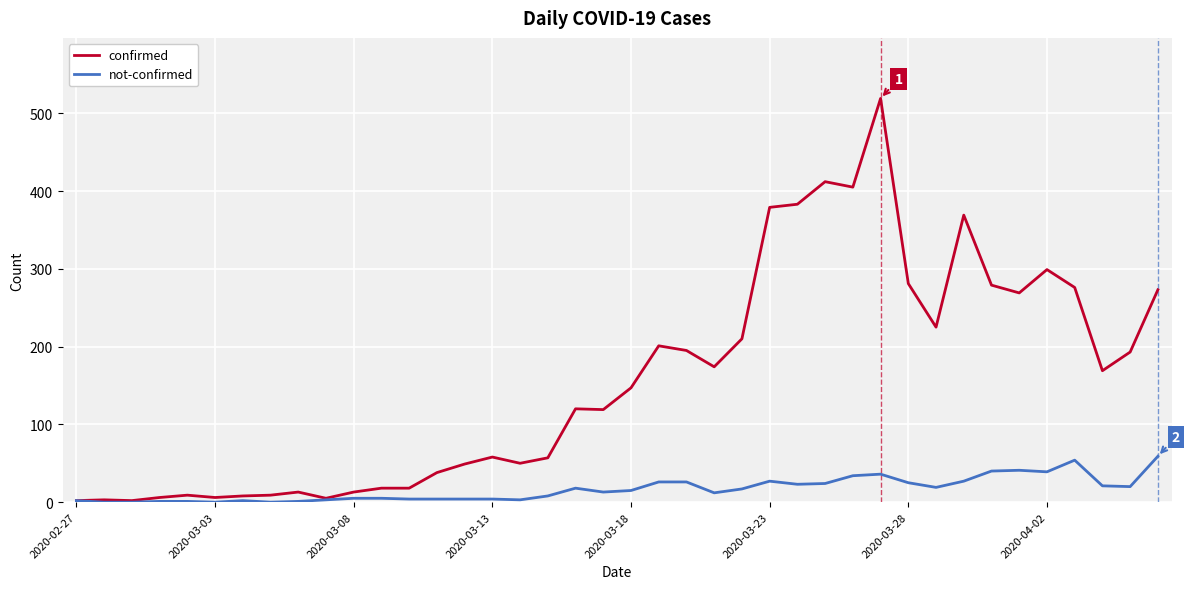

Which series has the widest spread of values?

confirmed